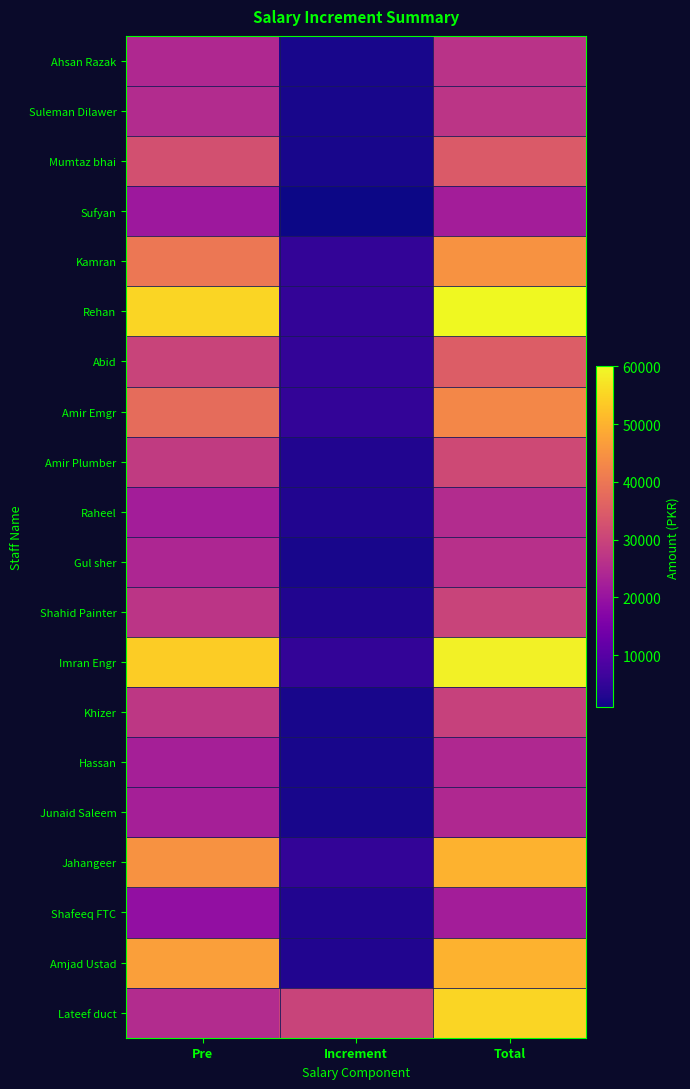

What is the spread (max minus min) of values at Pre?

36000